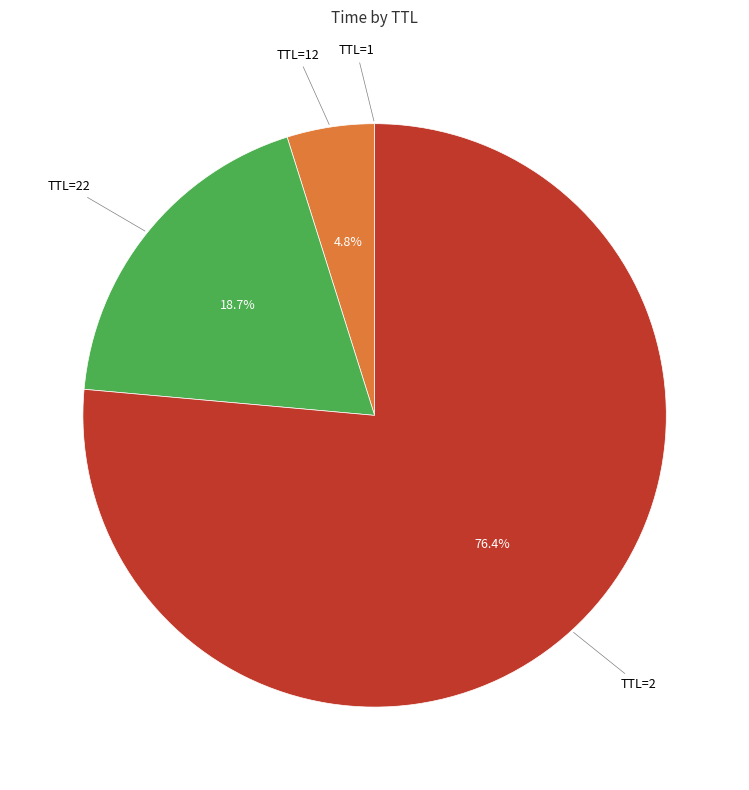

Which slice represents more than half of the pie?

TTL=2